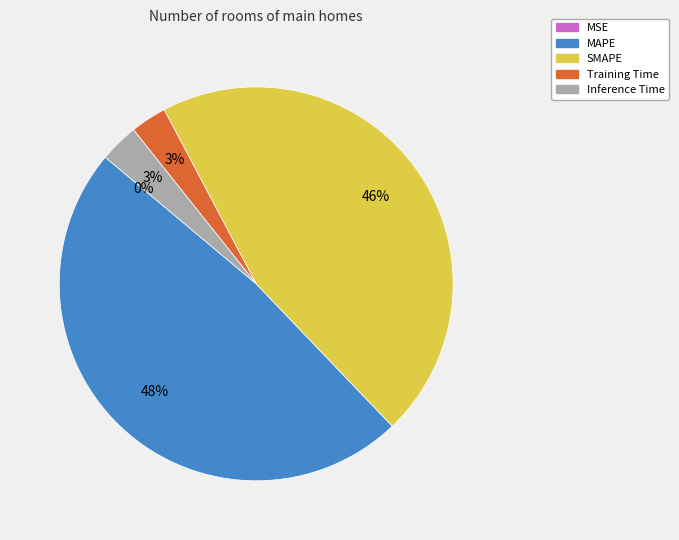

True or false: MAPE accounts for 48% of the total.

True